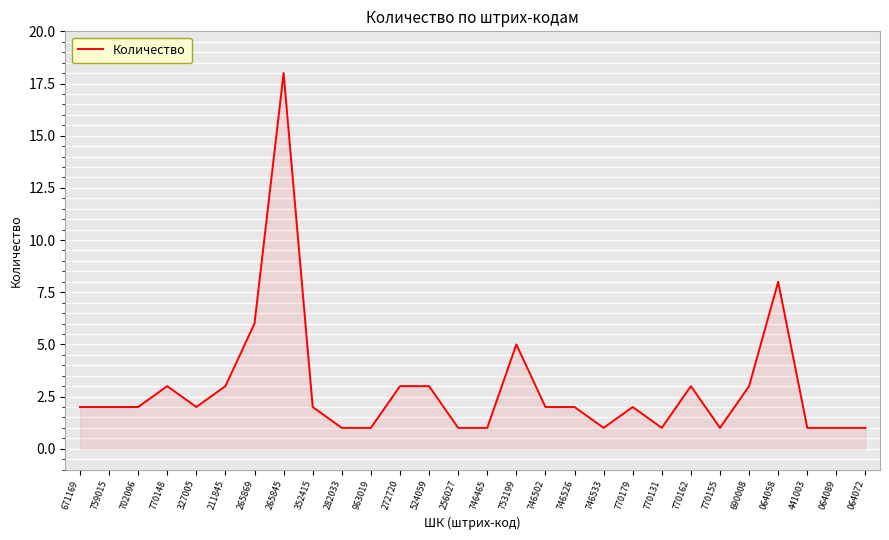

True or false: the data has more than 2 interior local peaks.

True